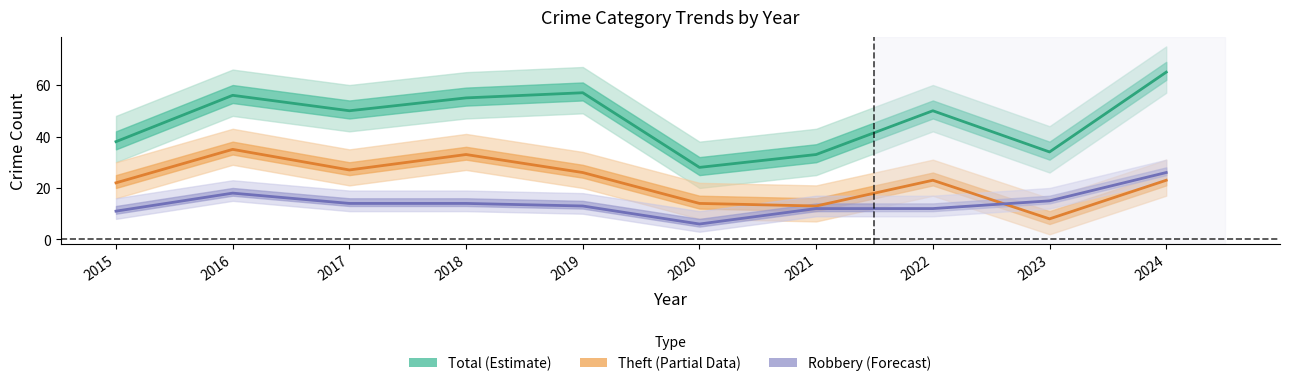

How many categories are shown in the chart?

10